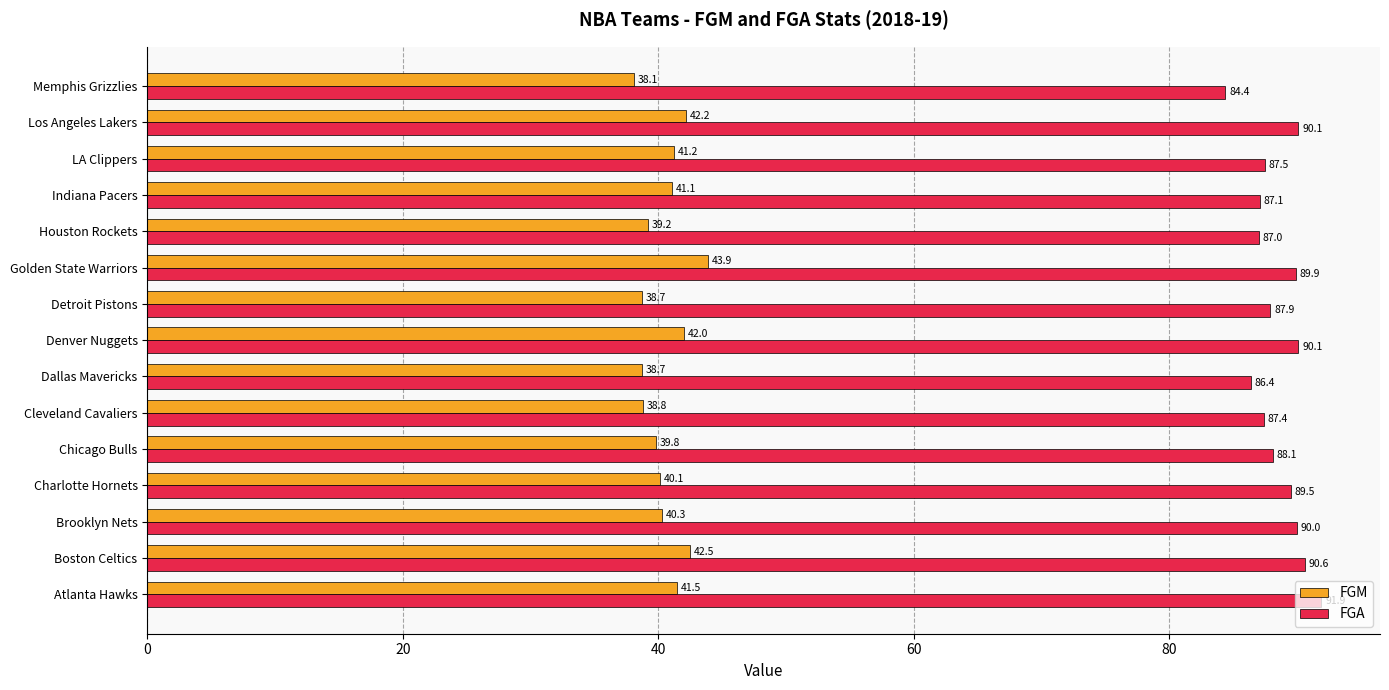

Is it true that FGA equals 46.8 at Charlotte Hornets?

False